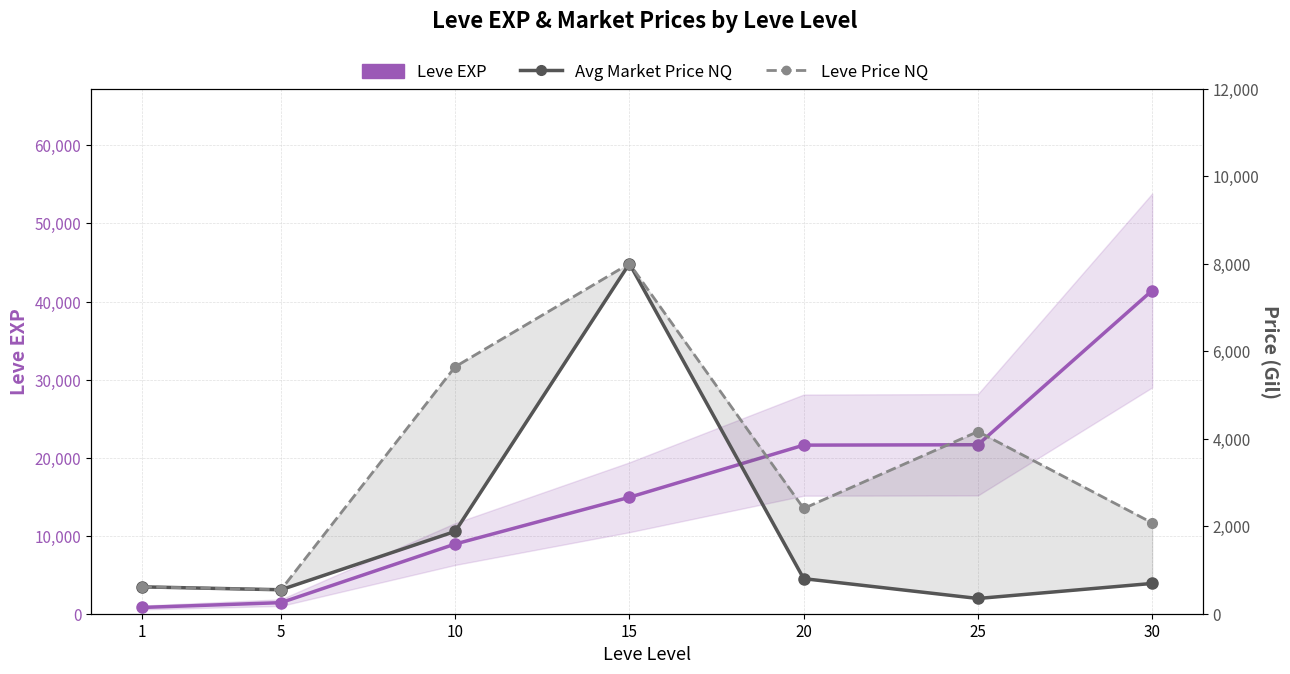

At which label does Leve Price NQ first exceed 2404?

10